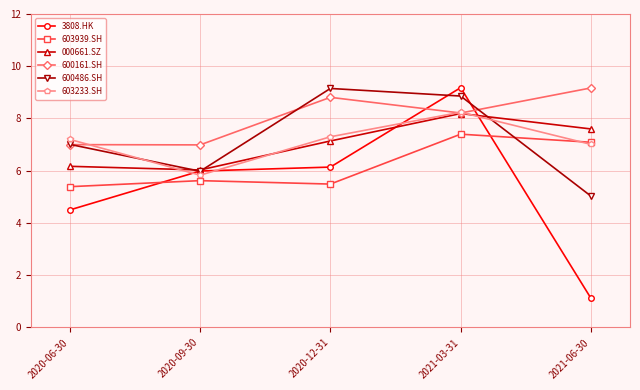

What is the label of the 2nd point from the left?

2020-09-30